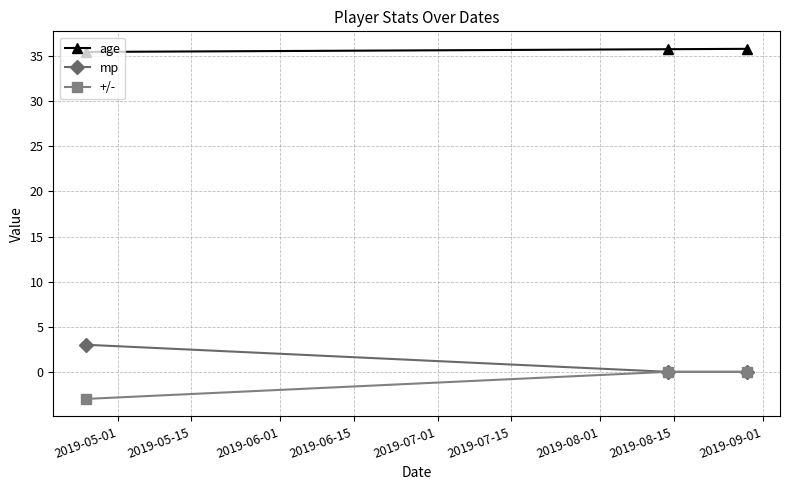

What is the value of the age point at the 3rd from the left?

35.8